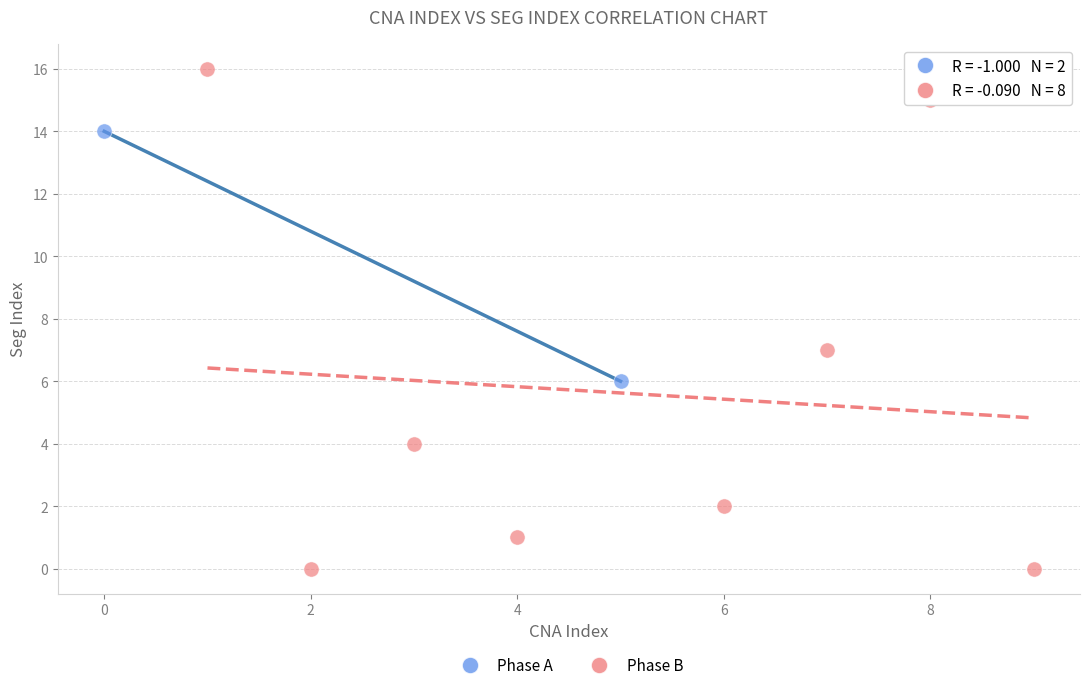

Which series reaches the maximum Y coordinate?

Phase B